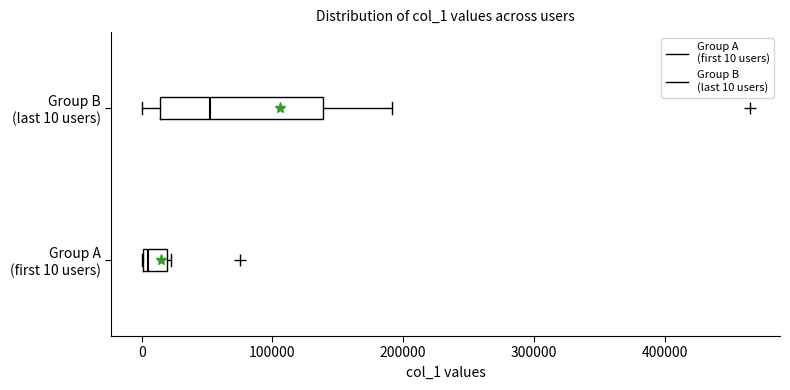

Reading bottom to top, transcribe this box plot: for each box, give where its median line is, the range the box spans, and where its two whiskers end, as read against the x-axis. The values are not printed on the chart, so give them approximately, as read against the axis.

Group A (first 10 users): median 10000, box 0 to 20000, whiskers 0 to 20000 (just right of the box's right edge)
Group B (last 10 users): median 50000, box 10000 to 140000, whiskers 0 to 190000